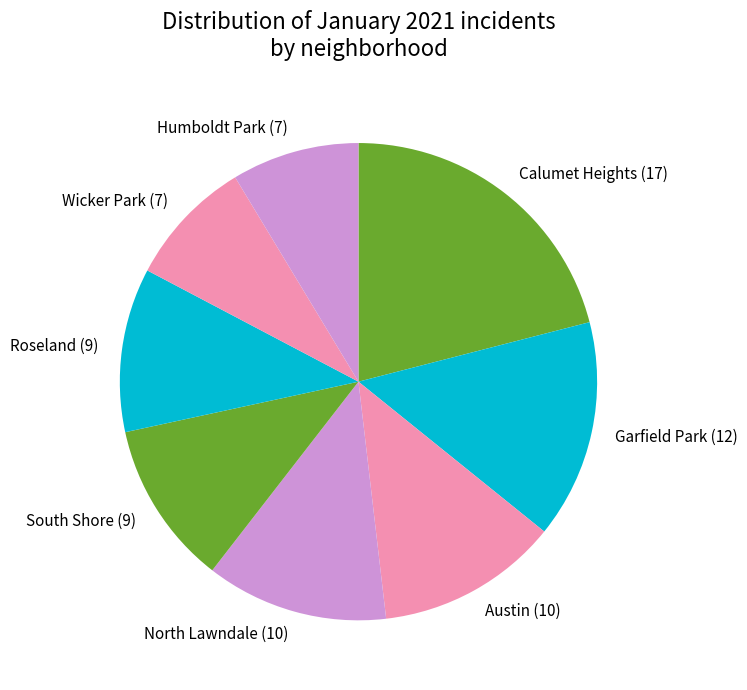

The North Lawndale (10) slice represents 12% of the pie. True or false?

True